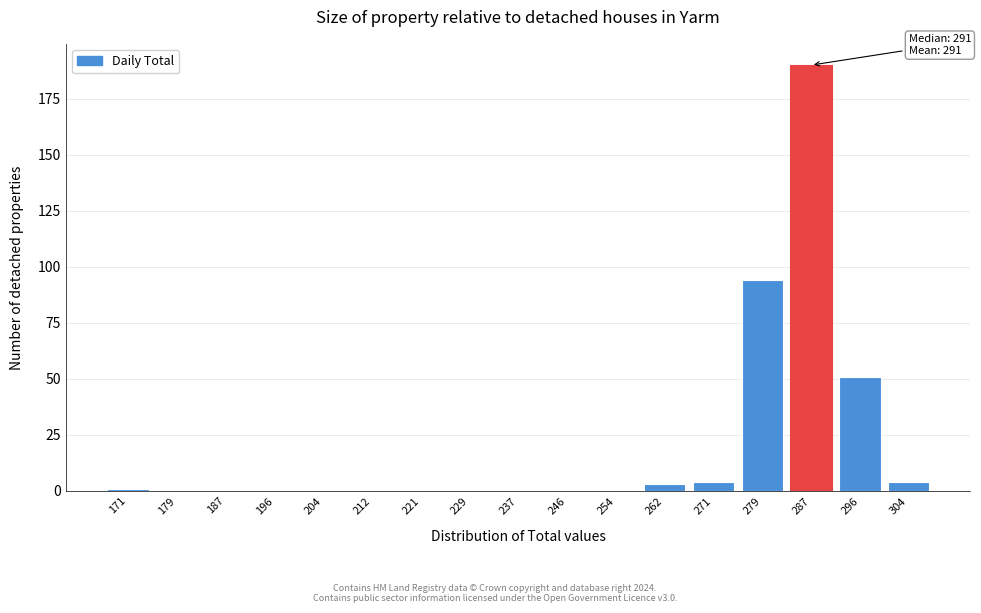

Reading right to left, what are all the values shown in this chart?

304=4	296=51	287=190	279=94	271=4	262=3	254=0	246=0	237=0	229=0	221=0	212=0	204=0	196=0	187=0	179=0	171=1